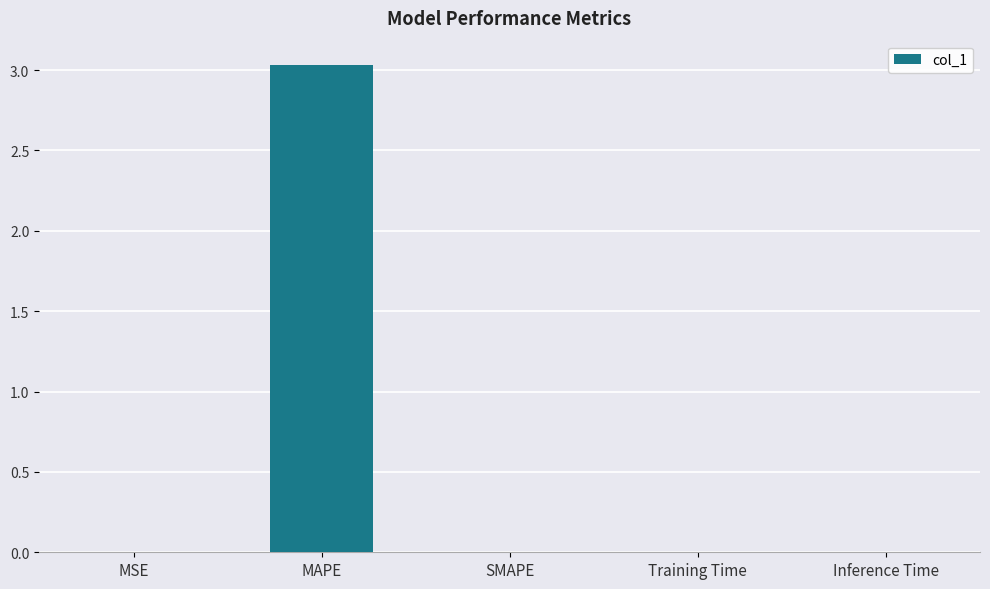

The chart shows a value of 0.0 at MSE. True or false?

True